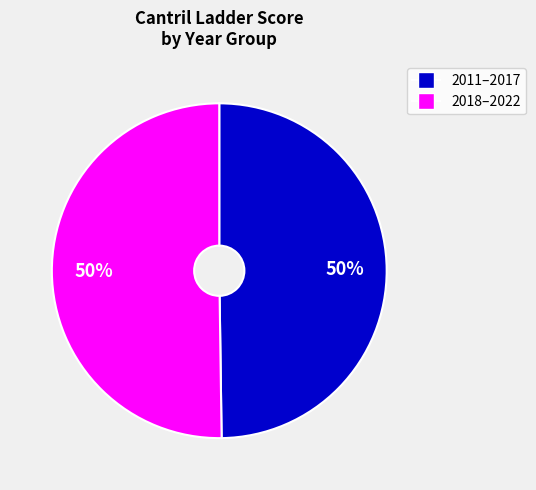

How many segments does this pie chart have?

2